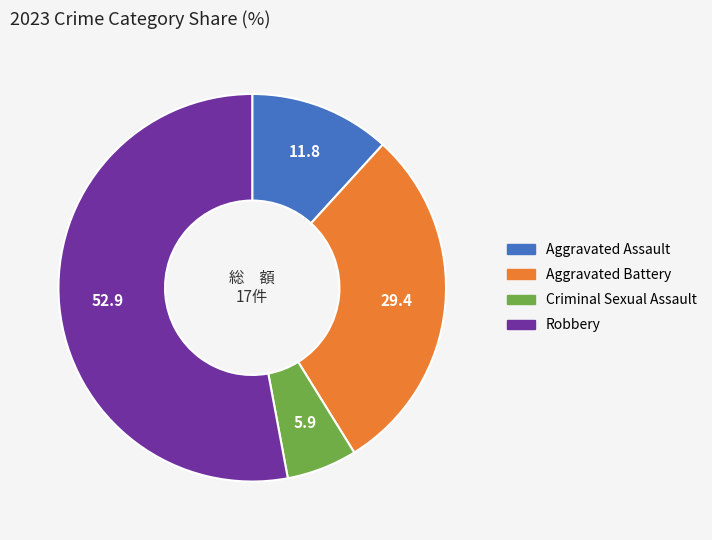

How many slices are in this pie chart?

4